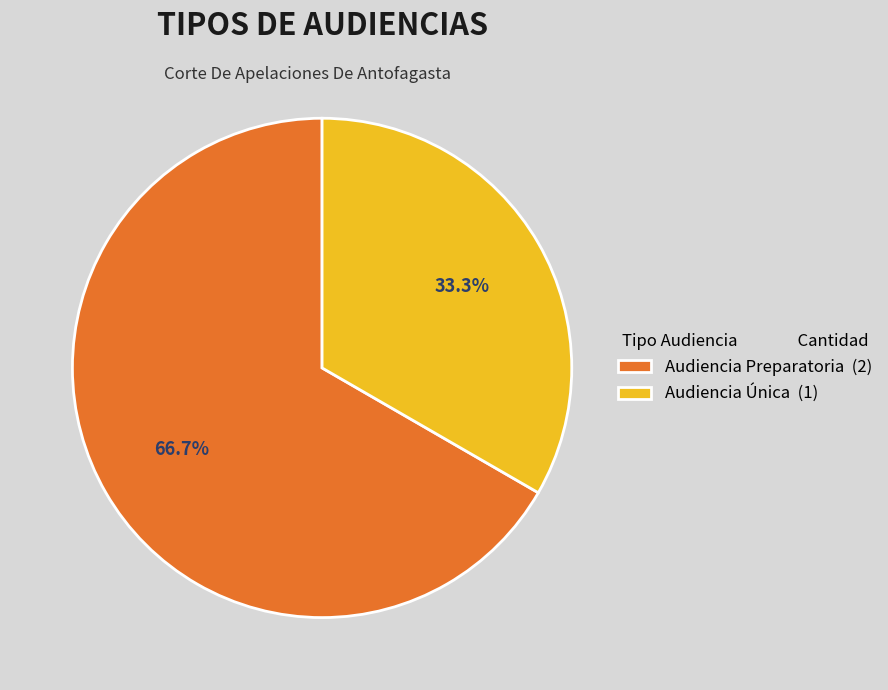

What percentage is the Audiencia Preparatoria slice, to the nearest percent?

67%